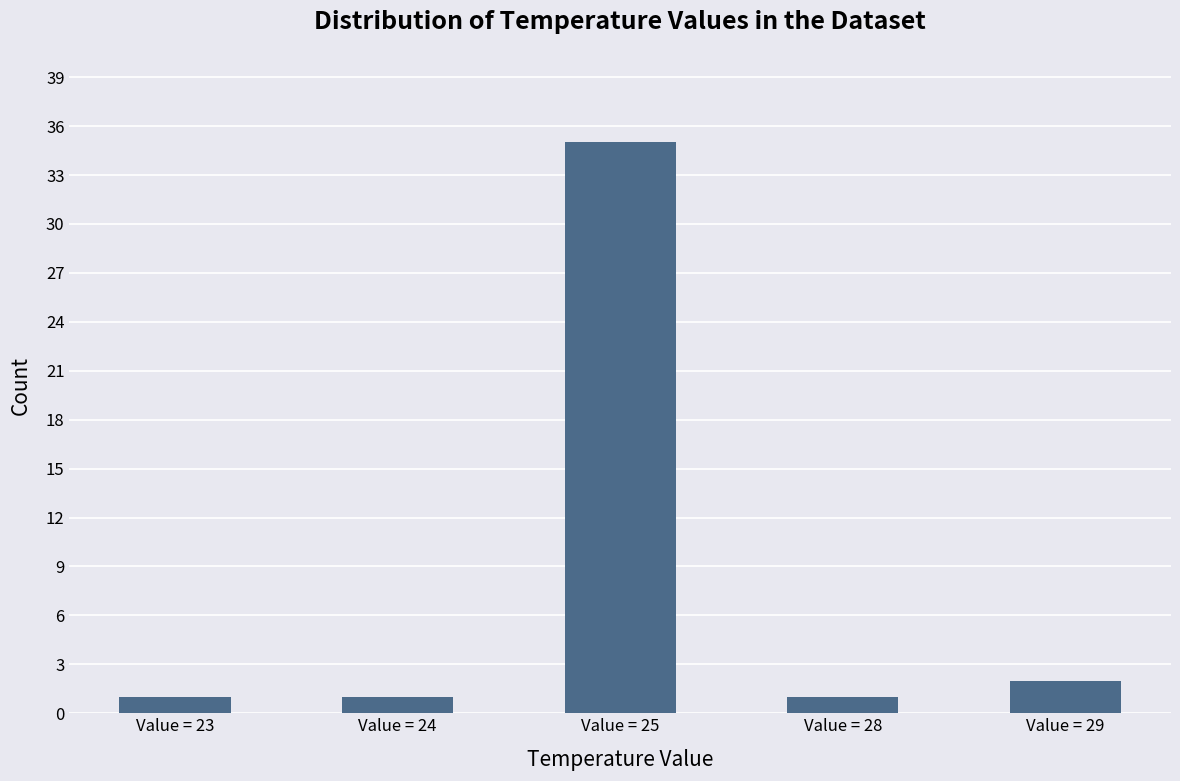

Which label corresponds to the largest value in the chart?

Value = 25